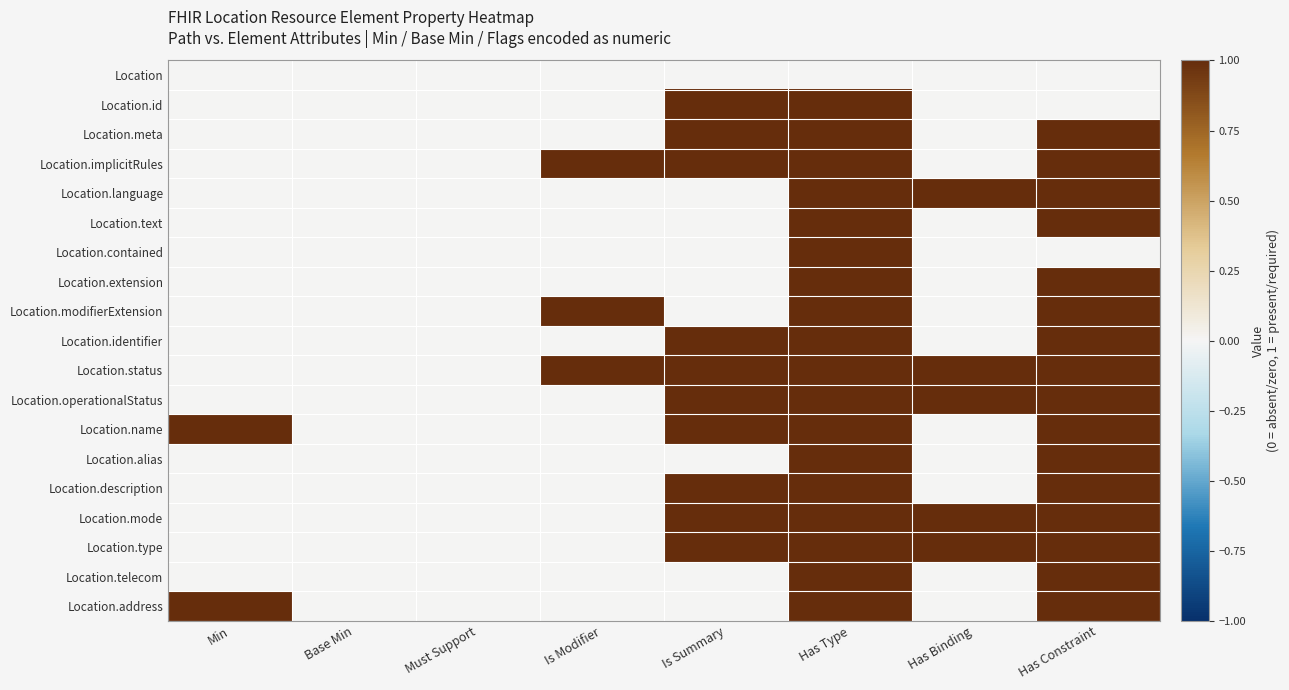

Reading left to right, what are all the values shown in this chart?

Location: Min=0	Base Min=0	Must Support=0	Is Modifier=0	Is Summary=0	Has Type=0	Has Binding=0	Has Constraint=0
Location.id: Min=0	Base Min=0	Must Support=0	Is Modifier=0	Is Summary=1	Has Type=1	Has Binding=0	Has Constraint=0
Location.meta: Min=0	Base Min=0	Must Support=0	Is Modifier=0	Is Summary=1	Has Type=1	Has Binding=0	Has Constraint=1
Location.implicitRules: Min=0	Base Min=0	Must Support=0	Is Modifier=1	Is Summary=1	Has Type=1	Has Binding=0	Has Constraint=1
Location.language: Min=0	Base Min=0	Must Support=0	Is Modifier=0	Is Summary=0	Has Type=1	Has Binding=1	Has Constraint=1
Location.text: Min=0	Base Min=0	Must Support=0	Is Modifier=0	Is Summary=0	Has Type=1	Has Binding=0	Has Constraint=1
Location.contained: Min=0	Base Min=0	Must Support=0	Is Modifier=0	Is Summary=0	Has Type=1	Has Binding=0	Has Constraint=0
Location.extension: Min=0	Base Min=0	Must Support=0	Is Modifier=0	Is Summary=0	Has Type=1	Has Binding=0	Has Constraint=1
Location.modifierExtension: Min=0	Base Min=0	Must Support=0	Is Modifier=1	Is Summary=0	Has Type=1	Has Binding=0	Has Constraint=1
Location.identifier: Min=0	Base Min=0	Must Support=0	Is Modifier=0	Is Summary=1	Has Type=1	Has Binding=0	Has Constraint=1
Location.status: Min=0	Base Min=0	Must Support=0	Is Modifier=1	Is Summary=1	Has Type=1	Has Binding=1	Has Constraint=1
Location.operationalStatus: Min=0	Base Min=0	Must Support=0	Is Modifier=0	Is Summary=1	Has Type=1	Has Binding=1	Has Constraint=1
Location.name: Min=1	Base Min=0	Must Support=0	Is Modifier=0	Is Summary=1	Has Type=1	Has Binding=0	Has Constraint=1
Location.alias: Min=0	Base Min=0	Must Support=0	Is Modifier=0	Is Summary=0	Has Type=1	Has Binding=0	Has Constraint=1
Location.description: Min=0	Base Min=0	Must Support=0	Is Modifier=0	Is Summary=1	Has Type=1	Has Binding=0	Has Constraint=1
Location.mode: Min=0	Base Min=0	Must Support=0	Is Modifier=0	Is Summary=1	Has Type=1	Has Binding=1	Has Constraint=1
Location.type: Min=0	Base Min=0	Must Support=0	Is Modifier=0	Is Summary=1	Has Type=1	Has Binding=1	Has Constraint=1
Location.telecom: Min=0	Base Min=0	Must Support=0	Is Modifier=0	Is Summary=0	Has Type=1	Has Binding=0	Has Constraint=1
Location.address: Min=1	Base Min=0	Must Support=0	Is Modifier=0	Is Summary=0	Has Type=1	Has Binding=0	Has Constraint=1